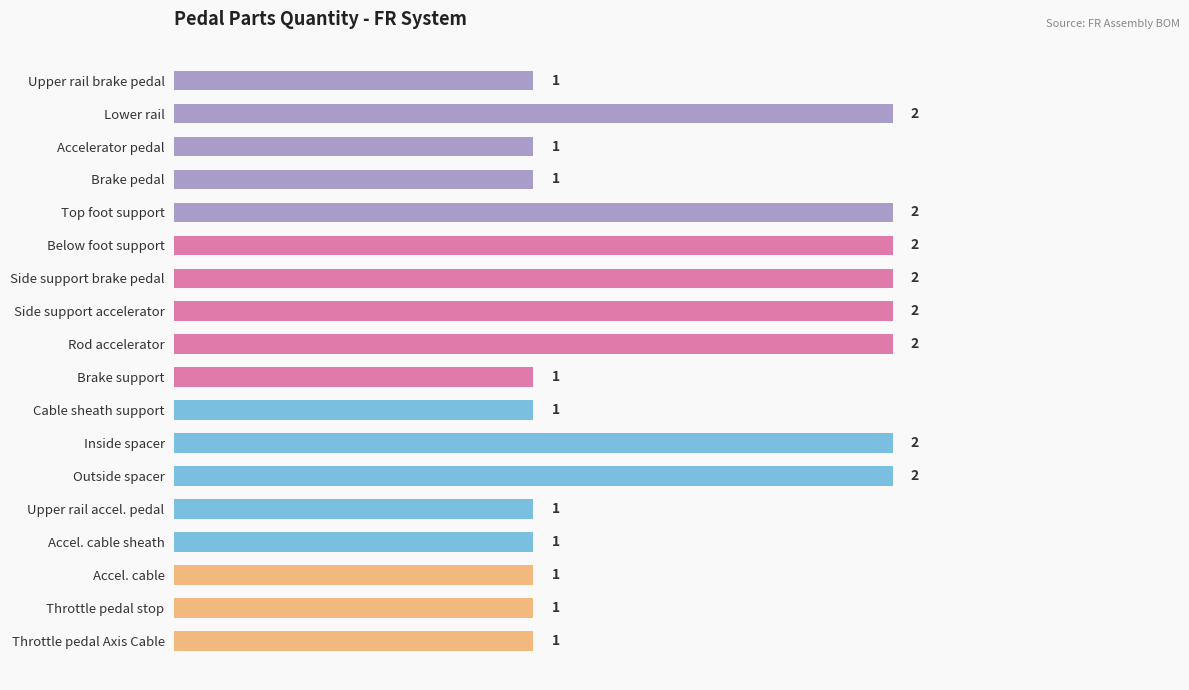

What is the label of the 15th bar from the top?

Accel. cable sheath